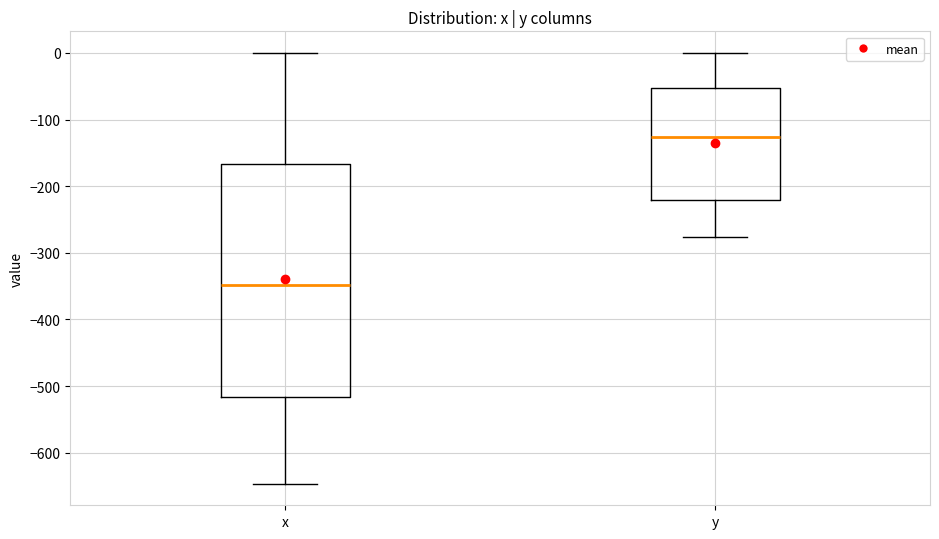

Which box's median line is the lowest?

x